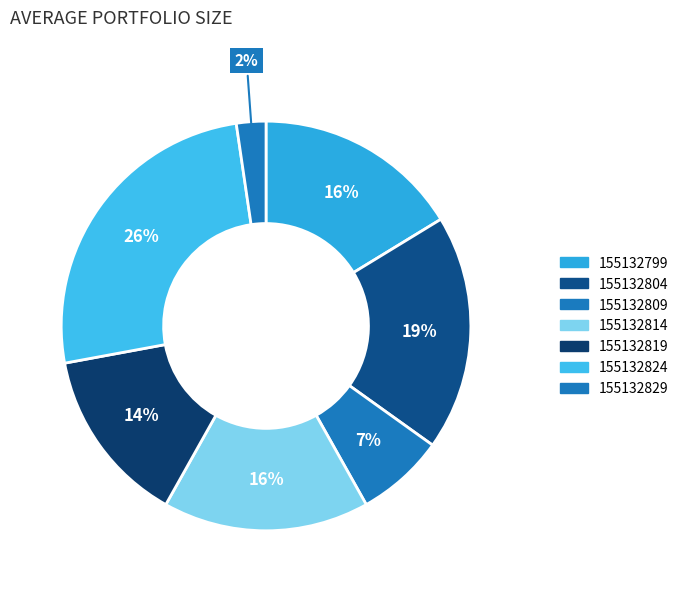

Count the number of slices in the pie.

7